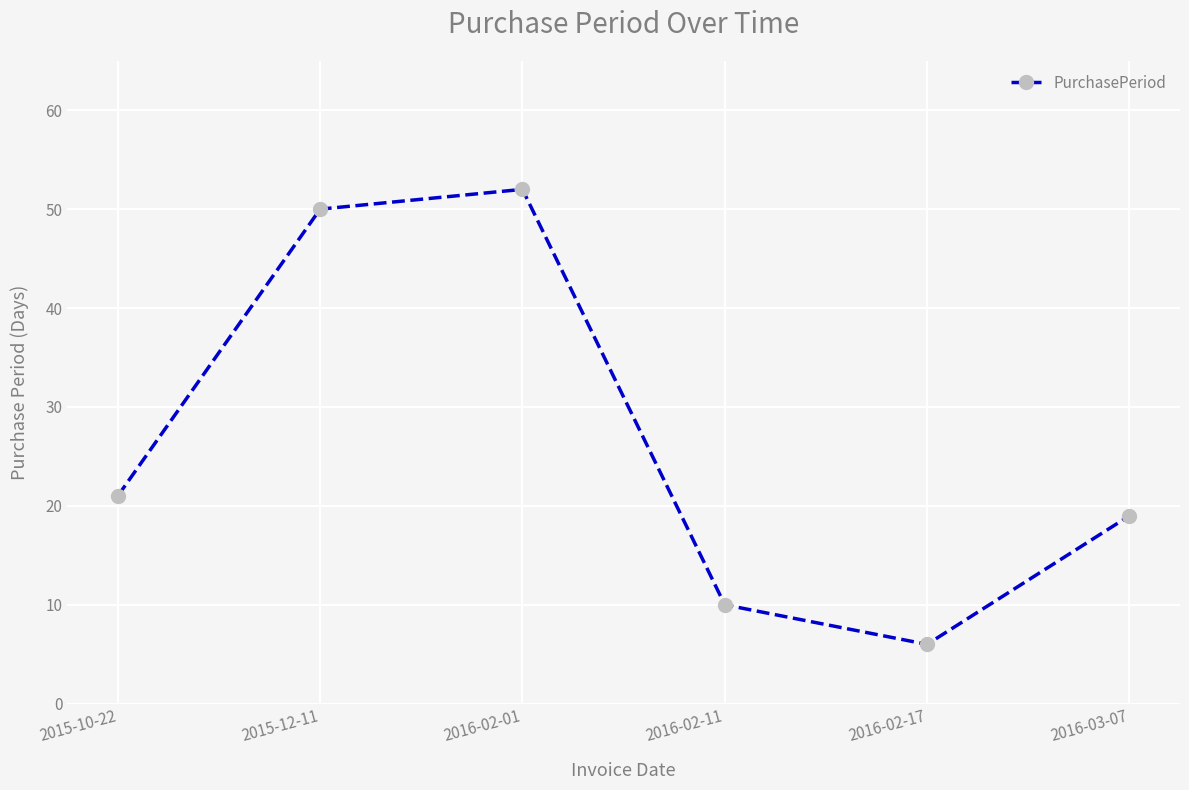

At which category does the data reach its first local peak?

2016-02-01